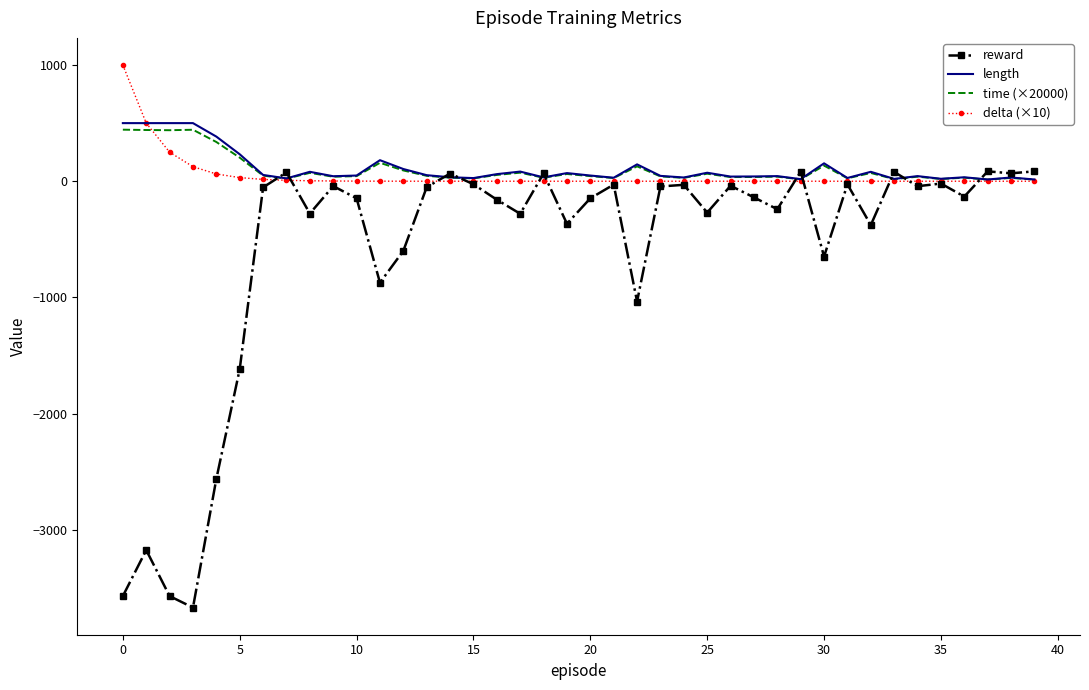

Which series has the largest range (max minus min)?

reward